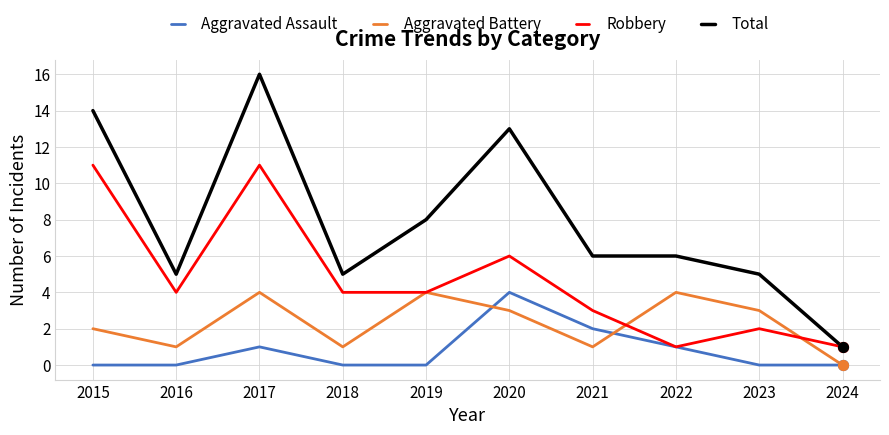

Is the value of Aggravated Assault at 2016 greater than the value of Robbery at 2016?

No